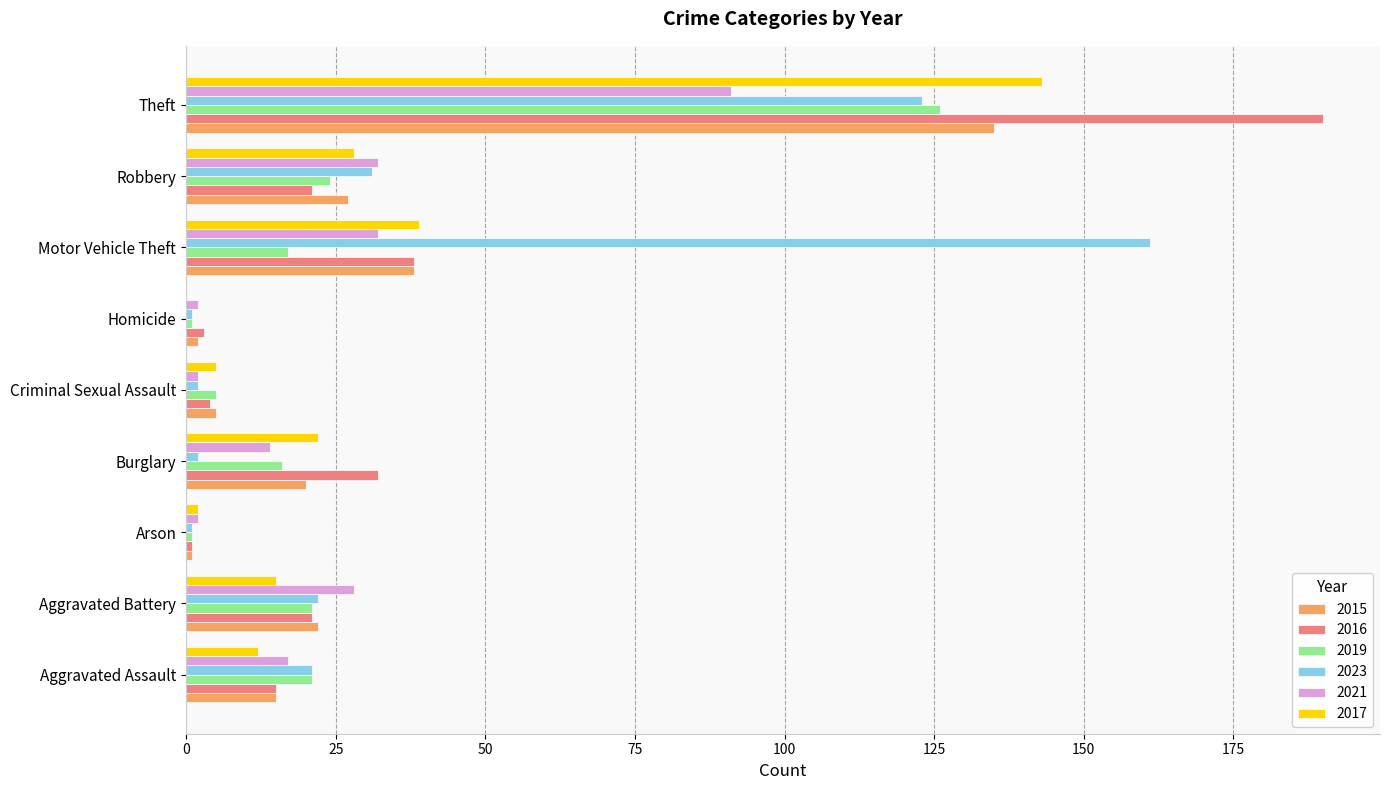

The value of 2019 at Aggravated Assault is 13. True or false?

False